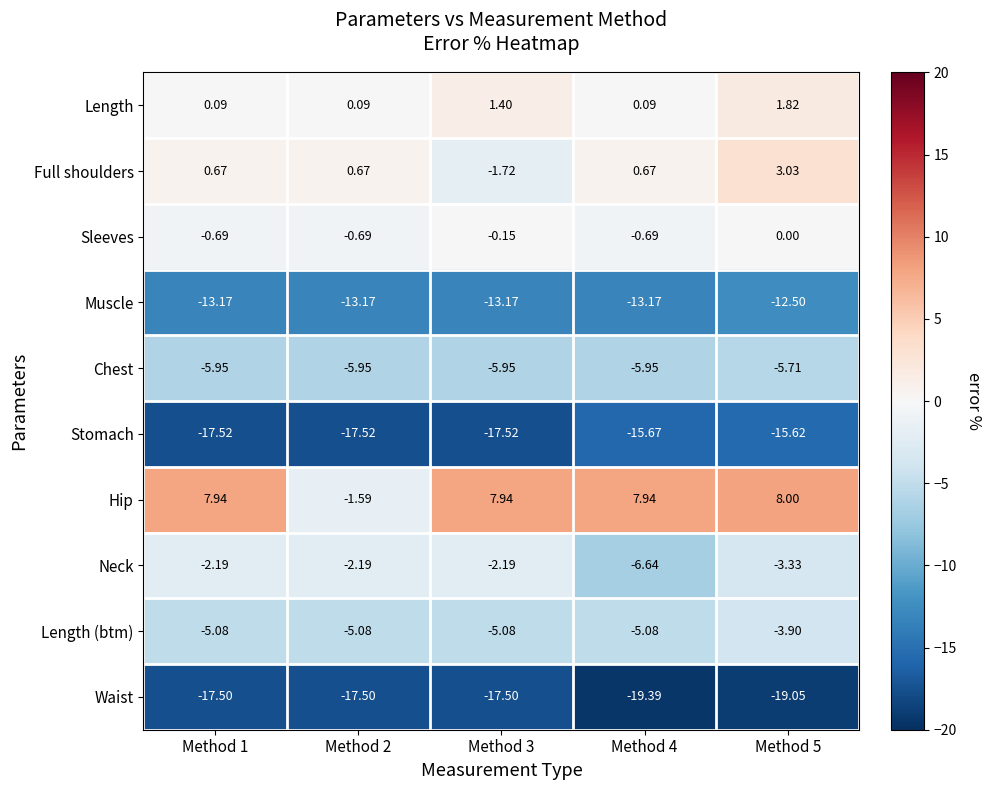

At which category is the sum across all series the highest?

Method 5